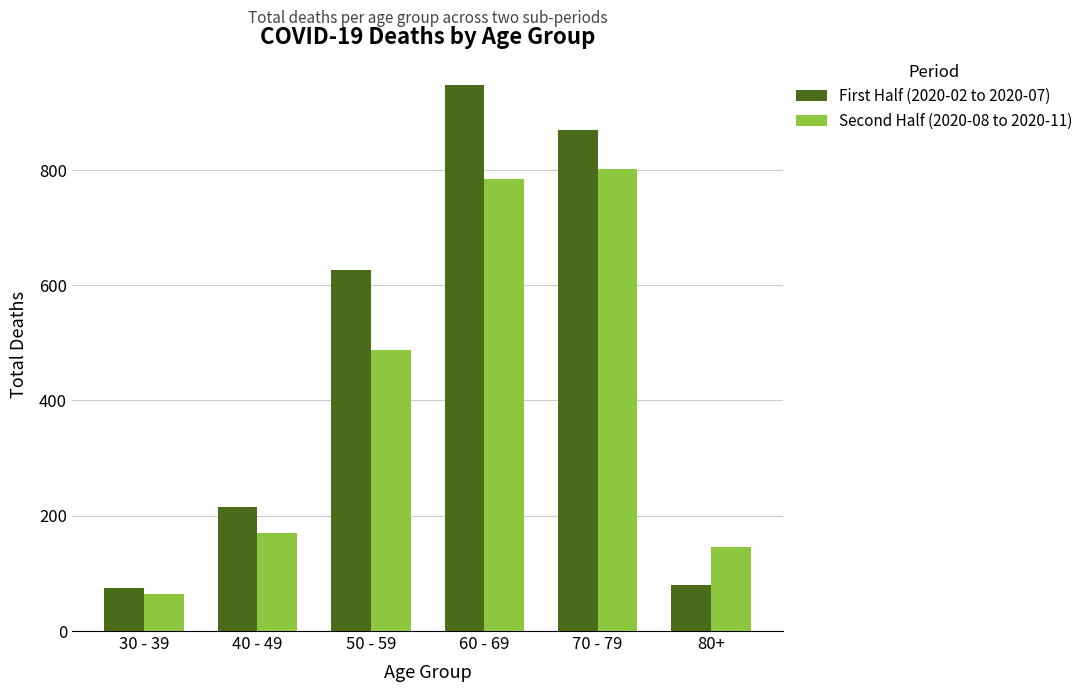

The value of First Half (2020-02 to 2020-07) at 30 - 39 is 28. True or false?

False